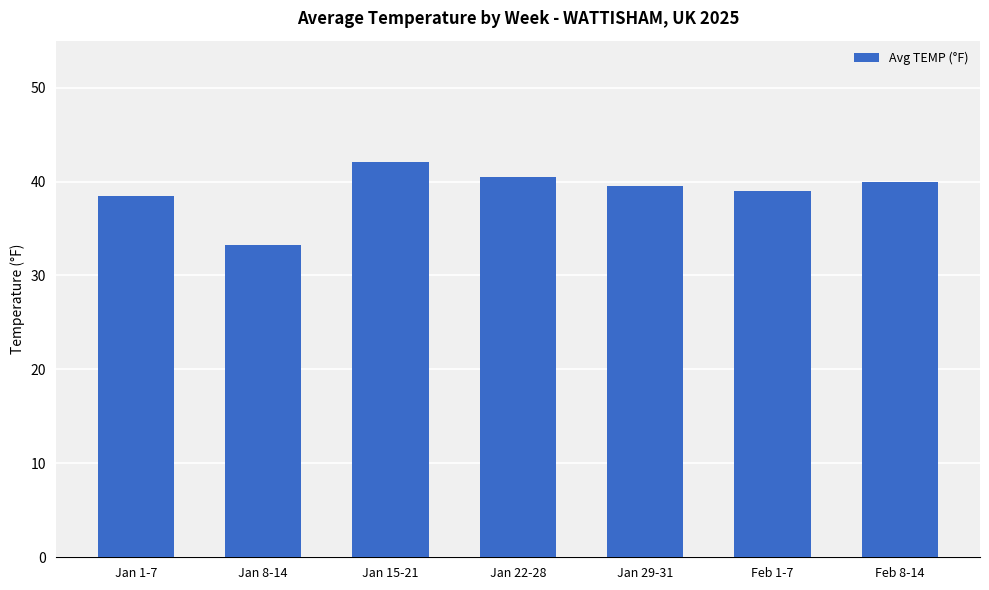

Read the value at Jan 15-21.

42.1